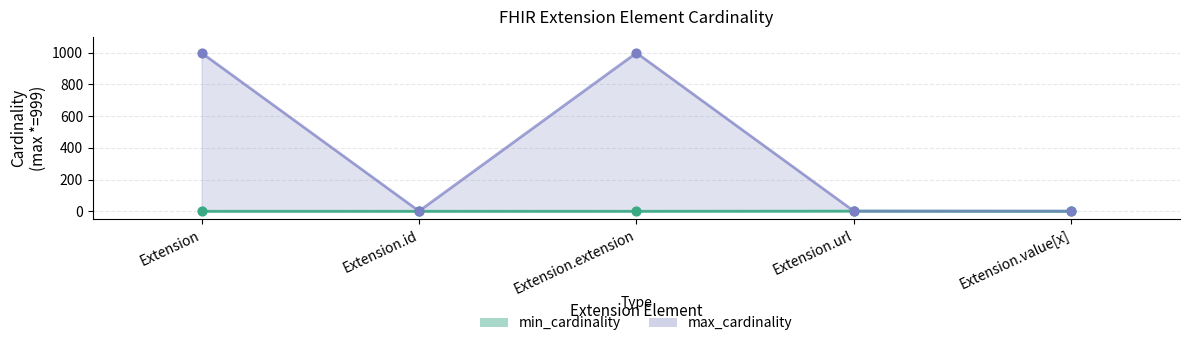

At how many categories does at least one series exceed 639?

2